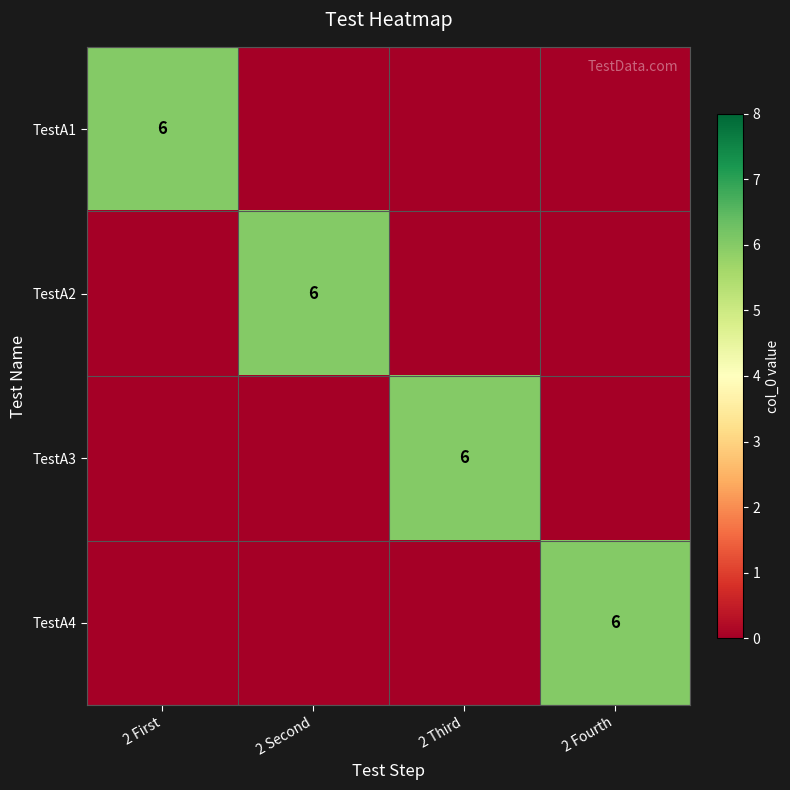

The value of TestA2 at 2 Second is 9. True or false?

False